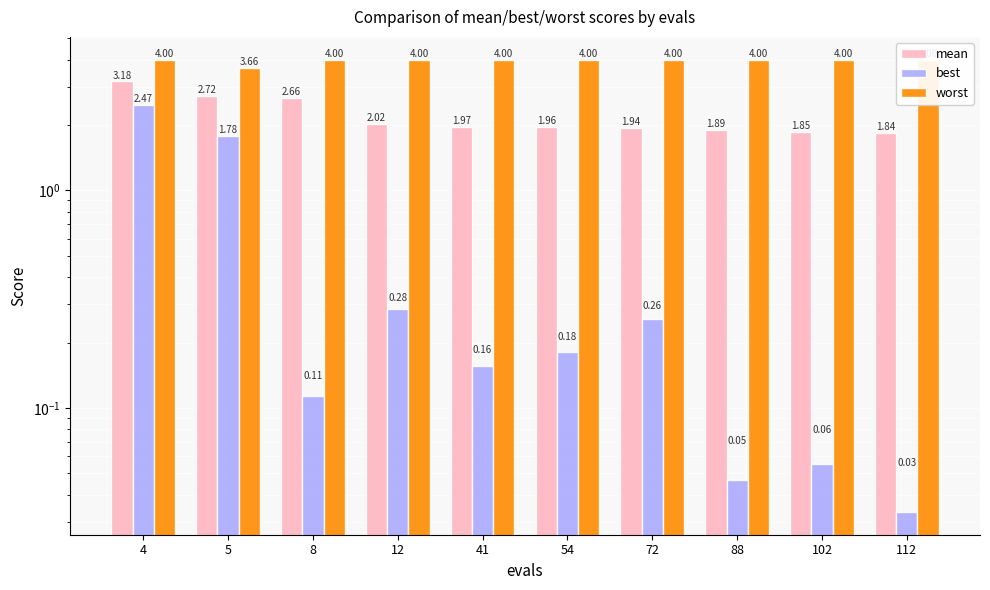

What is the value of the mean bar at the 9th from the left?

1.9